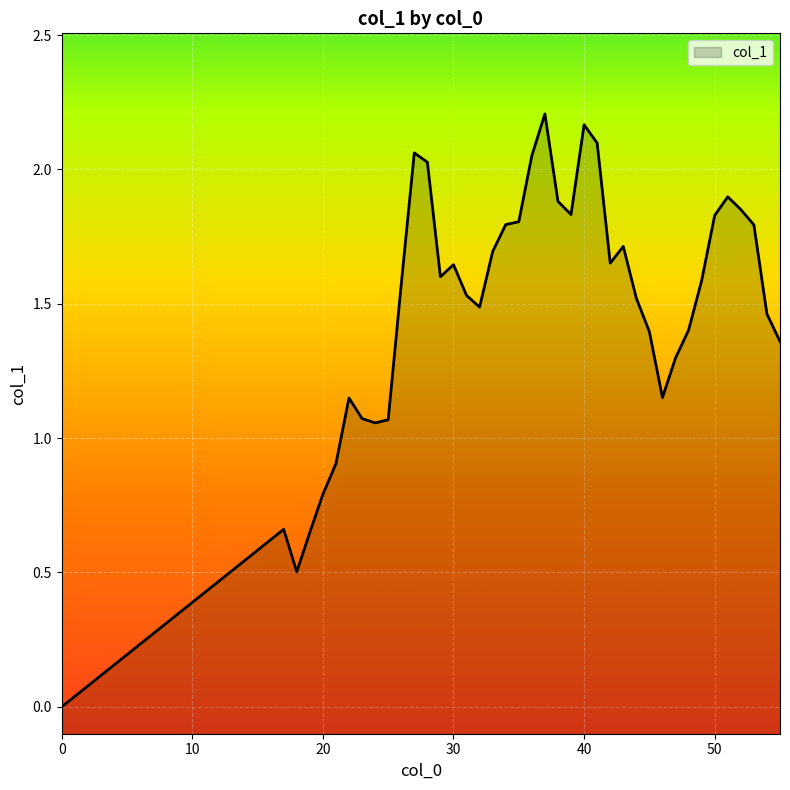

What is the value of the 37th point from the left?

1.9